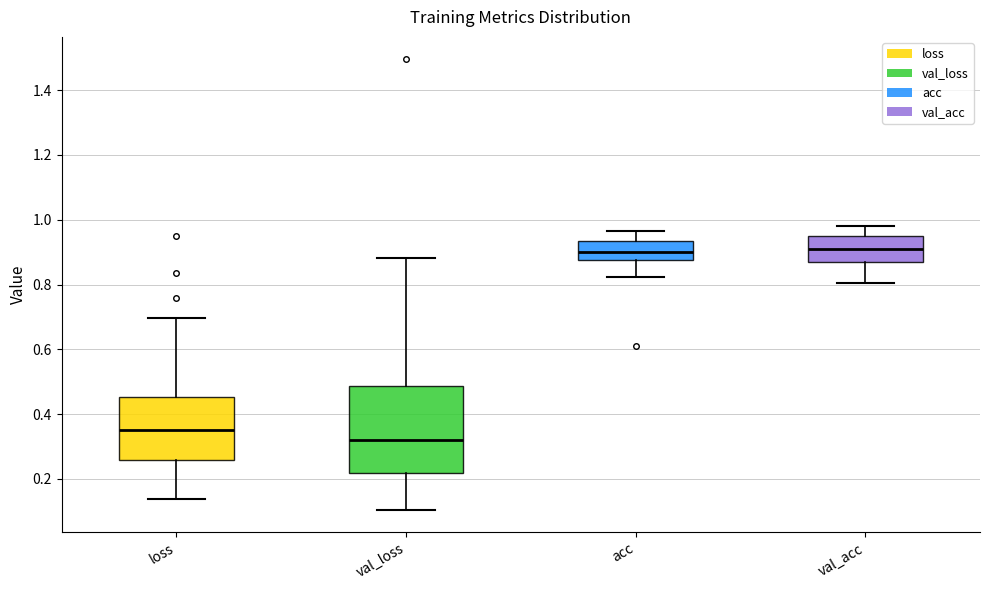

Reading left to right, transcribe this box plot: for each box, give where its median line is, the range the box spans, and where its two whiskers end, as read against the y-axis. The values are not printed on the chart, so give them approximately, as read against the axis.

loss: median 0.36, box 0.26 to 0.46, whiskers 0.14 to 0.70
val_loss: median 0.32, box 0.22 to 0.48, whiskers 0.10 to 0.88
acc: median 0.90, box 0.88 to 0.94, whiskers 0.82 to 0.96
val_acc: median 0.90, box 0.86 to 0.94, whiskers 0.80 to 0.98